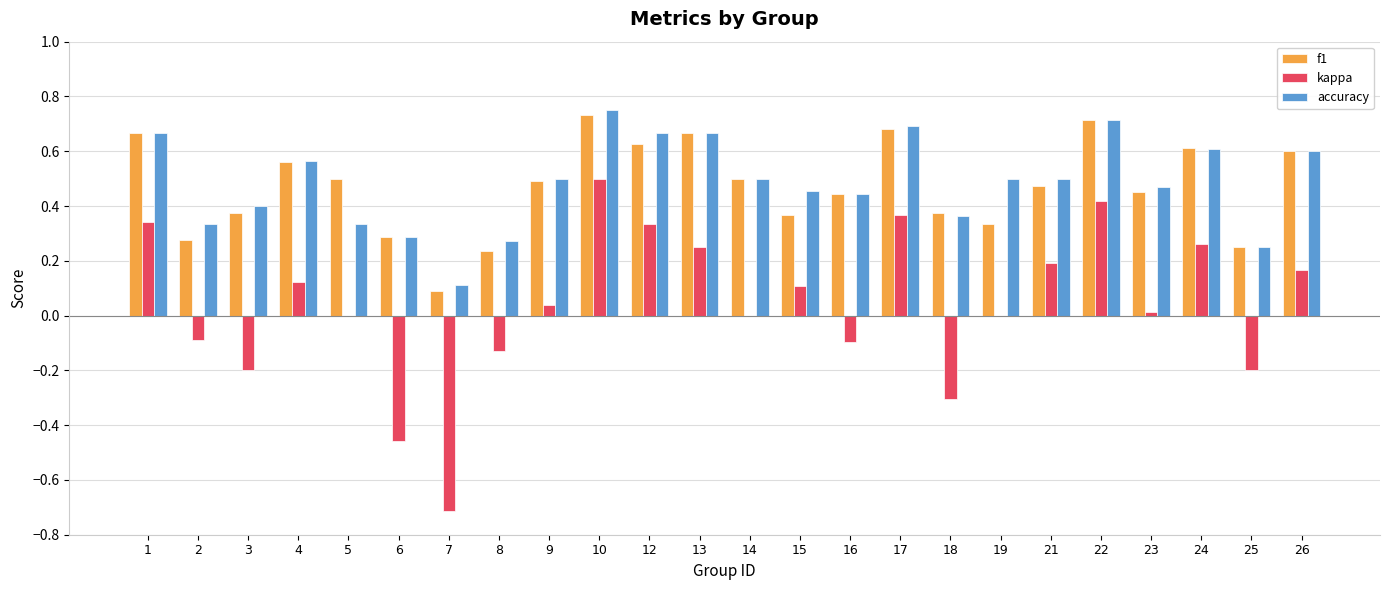

At which category is the sum across all series the highest?

10